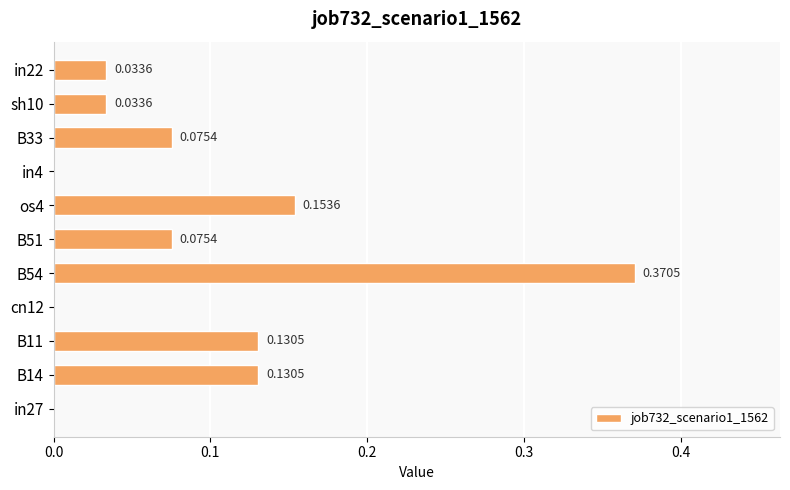

What is the sum of all values?

1.0